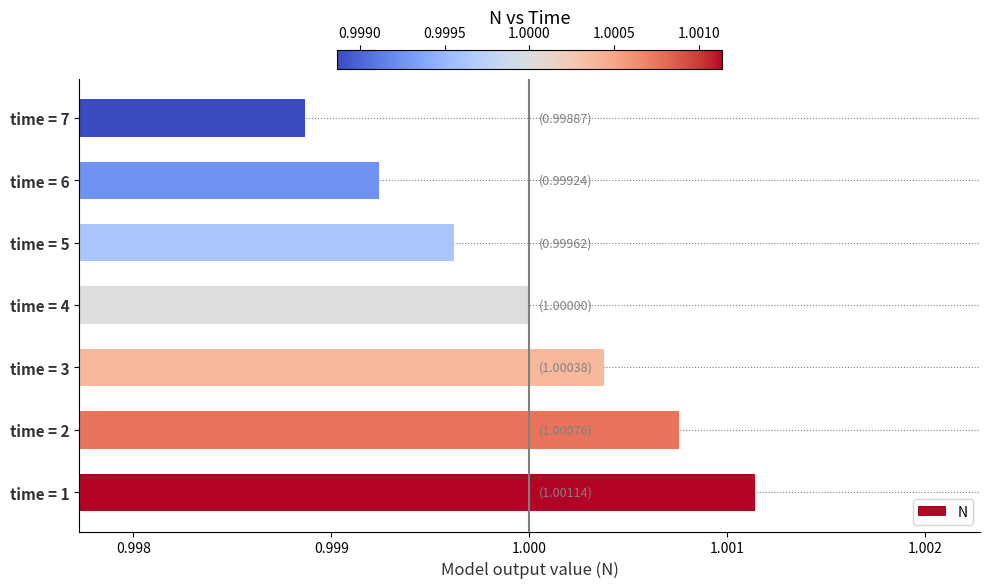

At which label is the value closest to 1?

time = 4